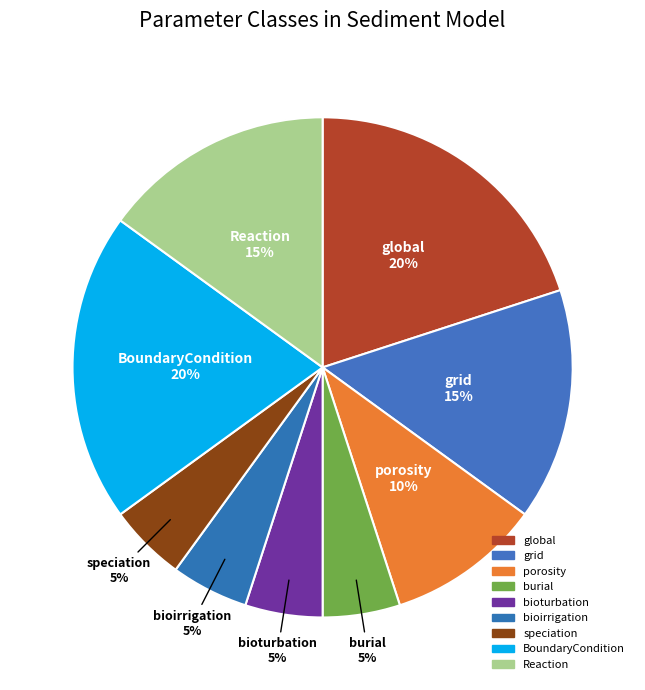

Combined, do BoundaryCondition and global account for over 50%?

No